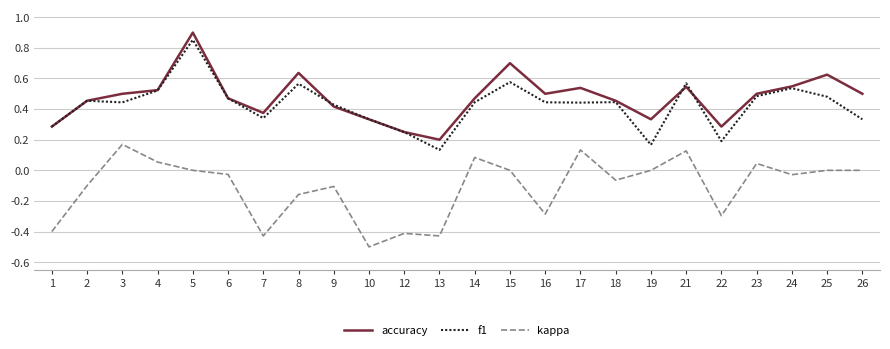

What are all the series names shown in the legend?

accuracy, f1, kappa